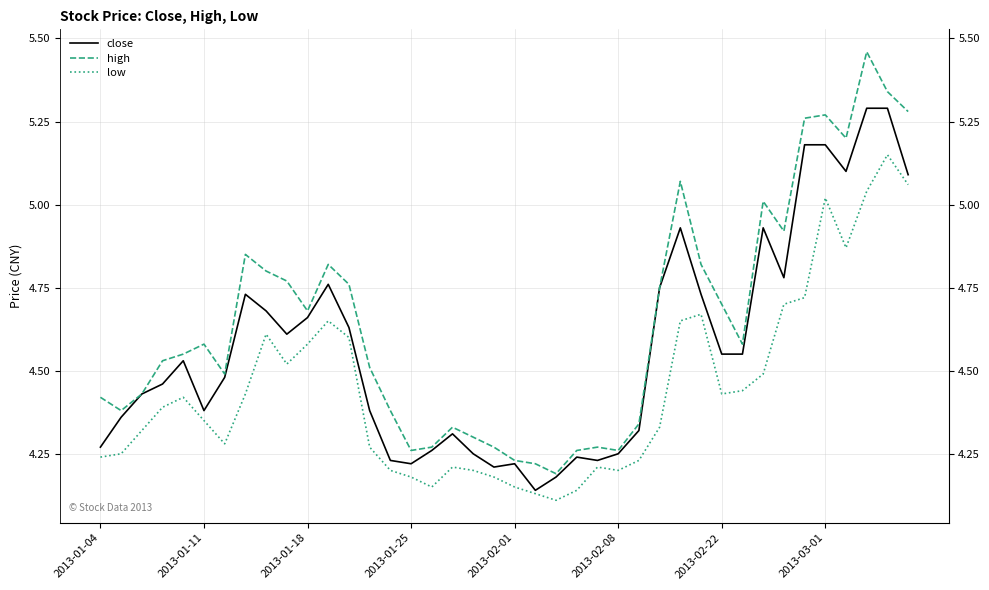

Rank the series by their average value, from lowest to highest.

low, close, high